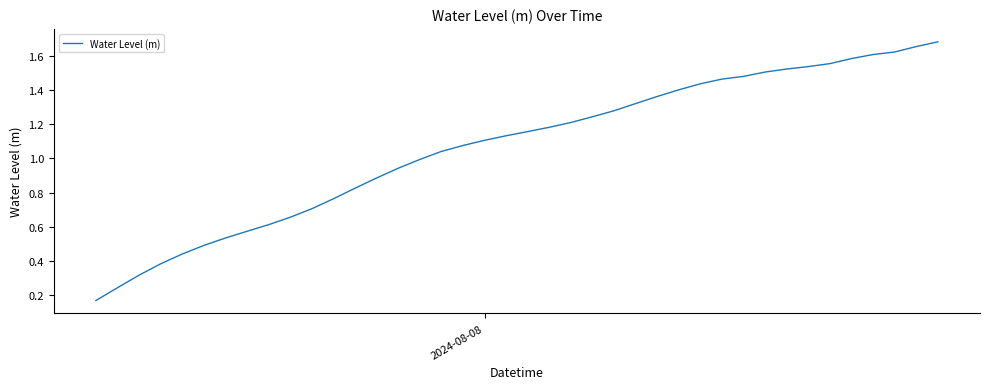

How many lines are shown in the chart?

1